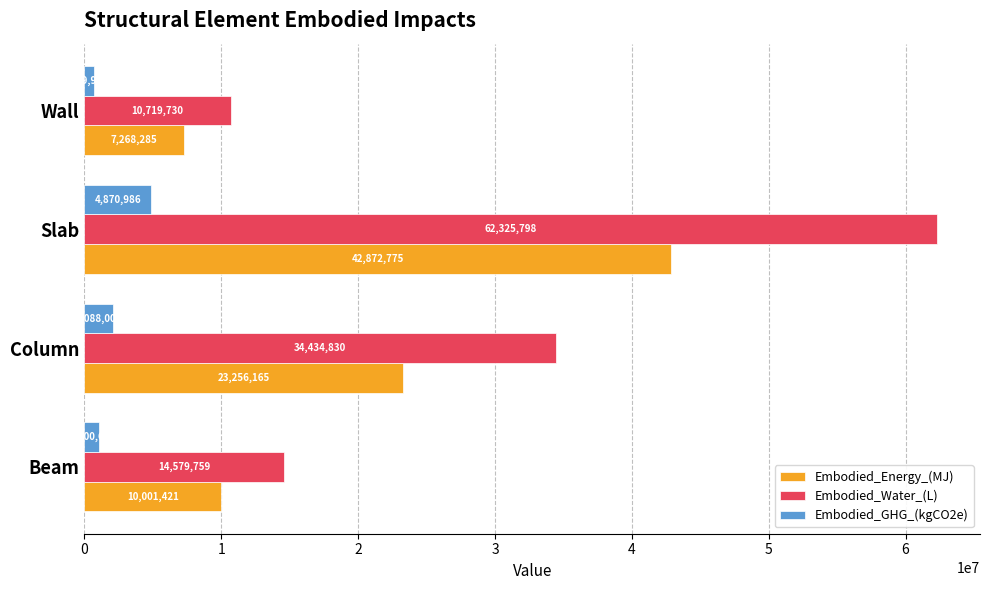

The Embodied_Energy_(MJ) series shows 10001420.8 at Beam. True or false?

True